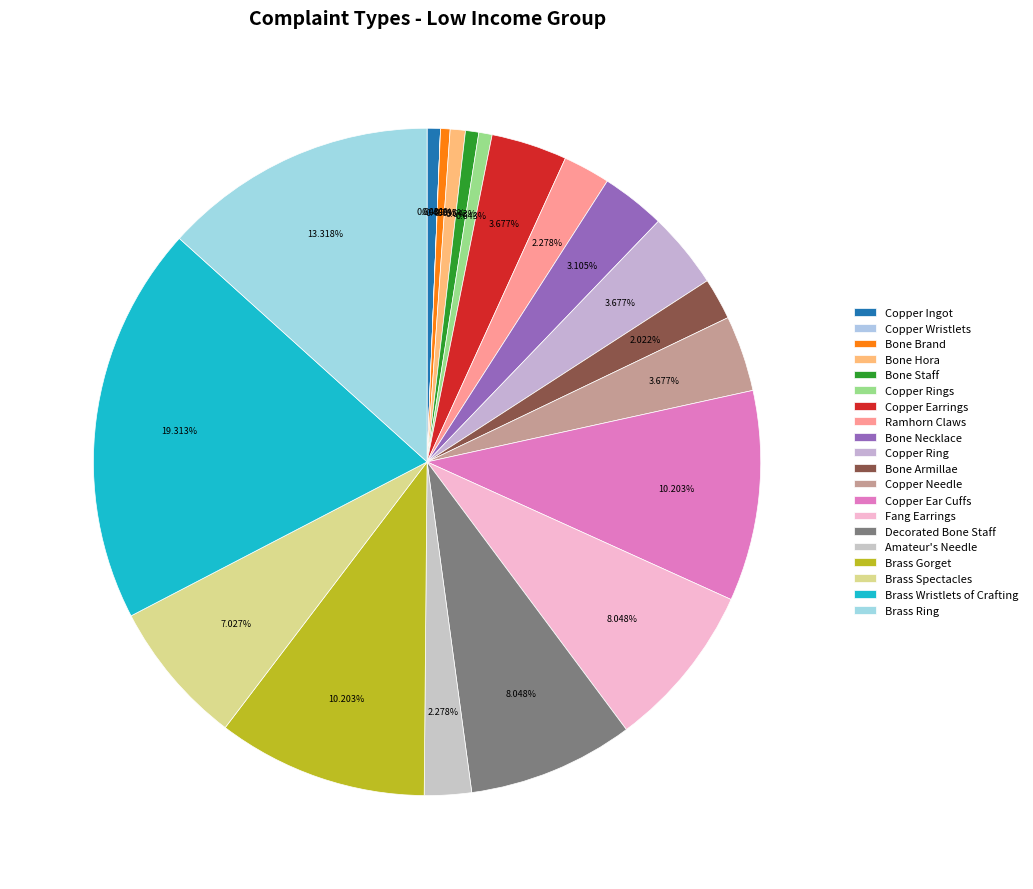

The Amateur's Needle slice represents 2% of the pie. True or false?

True